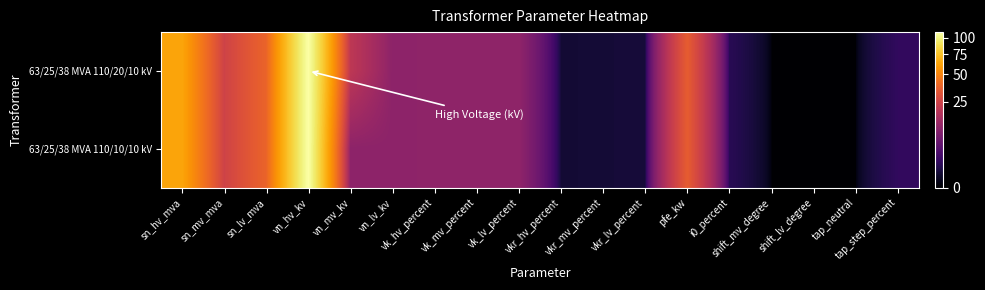

Rank the series by their average value, from highest to lowest.

63/25/38 MVA 110/20/10 kV, 63/25/38 MVA 110/10/10 kV